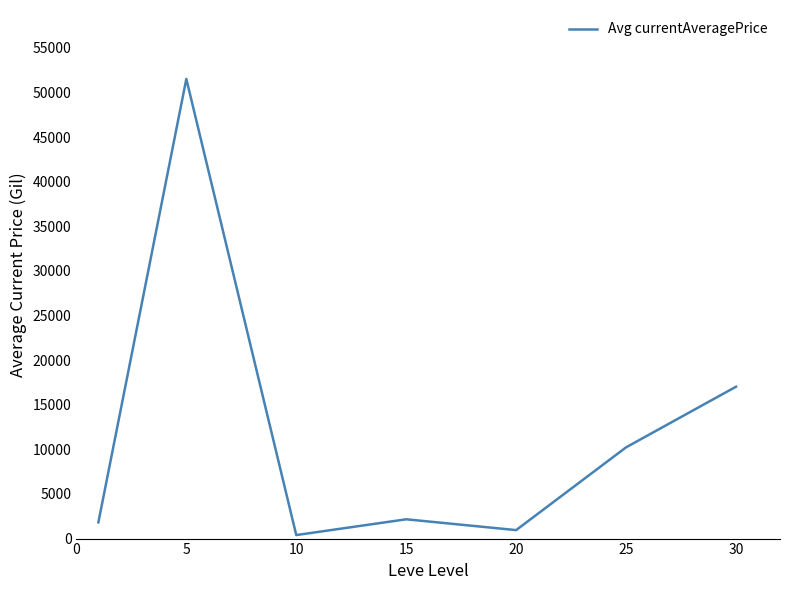

What is the sum of all values?

84104.9